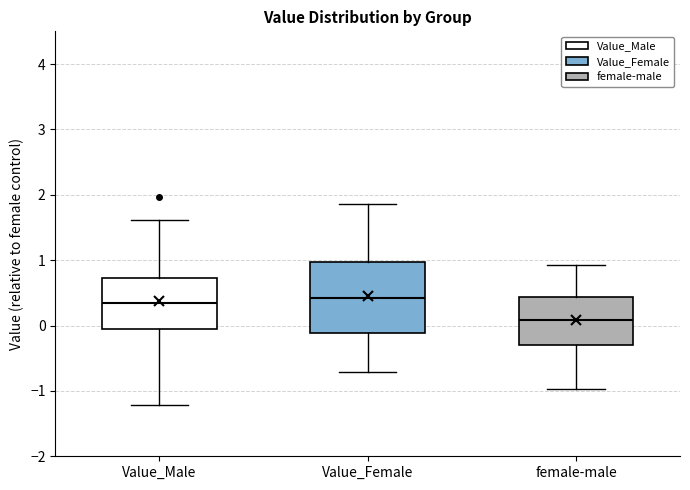

Reading left to right, read every box against the y-axis: the position of its median line, the range the box covers, and the ends of its whiskers. The values are not printed on the chart, so give them approximately, as read against the axis.

Value_Male: median 0.3, box -0.1 to 0.7, whiskers -1.2 to 1.6
Value_Female: median 0.4, box -0.1 to 1.0, whiskers -0.7 to 1.9
female-male: median 0.1, box -0.3 to 0.4, whiskers -1.0 to 0.9